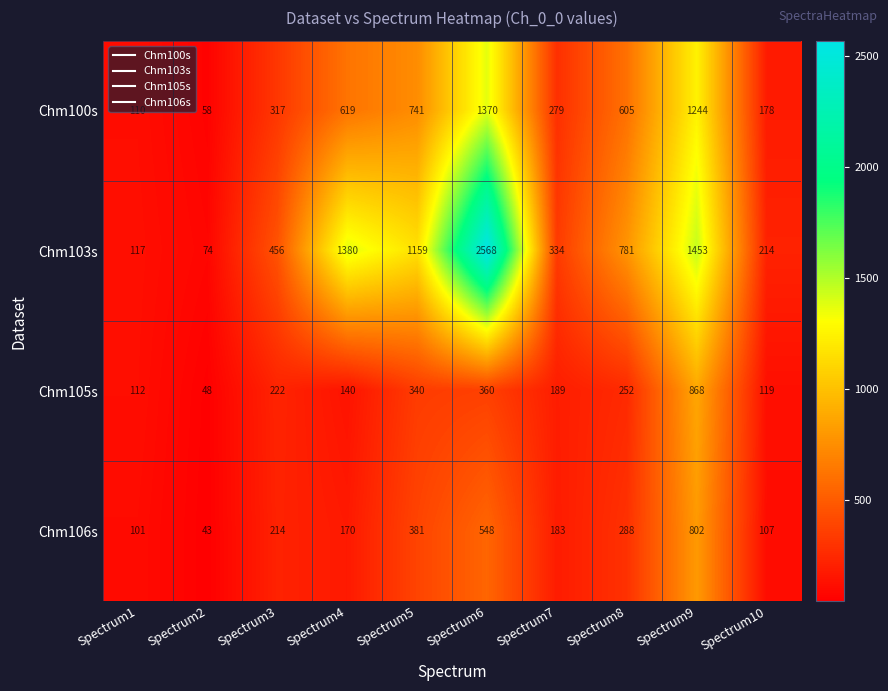

Which label corresponds to the smallest value in the chart?

Spectrum2